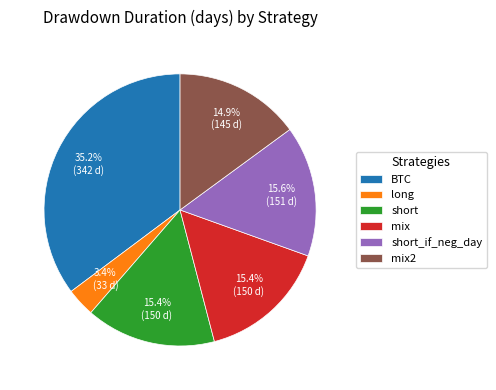

What portion of the pie excludes short_if_neg_day?

84.4%